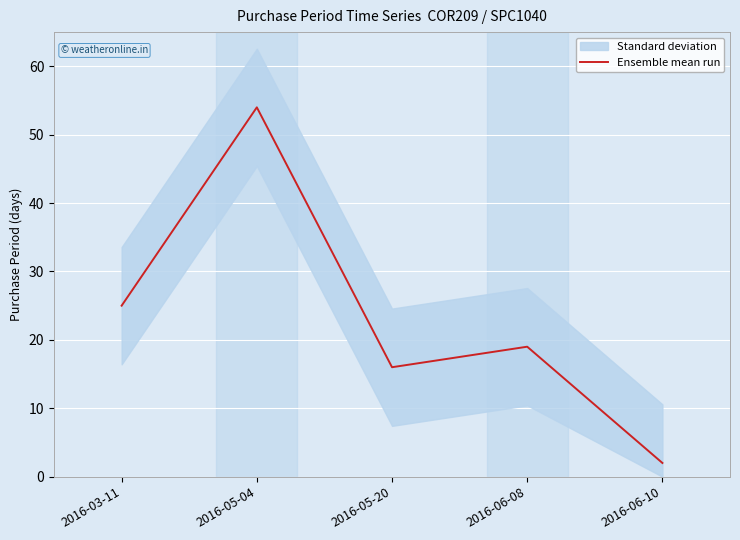

What position from the left is 2016-05-20?

3